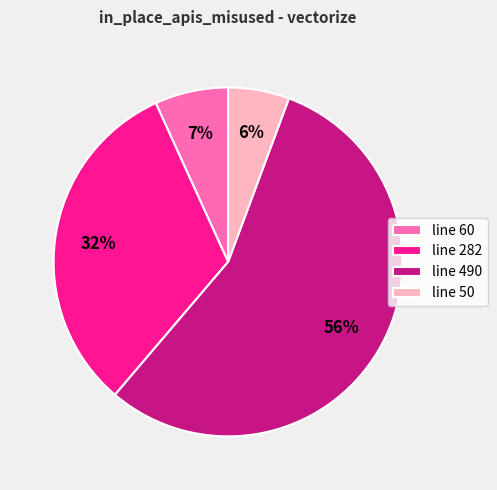

True or false: line 490 accounts for 56% of the total.

True